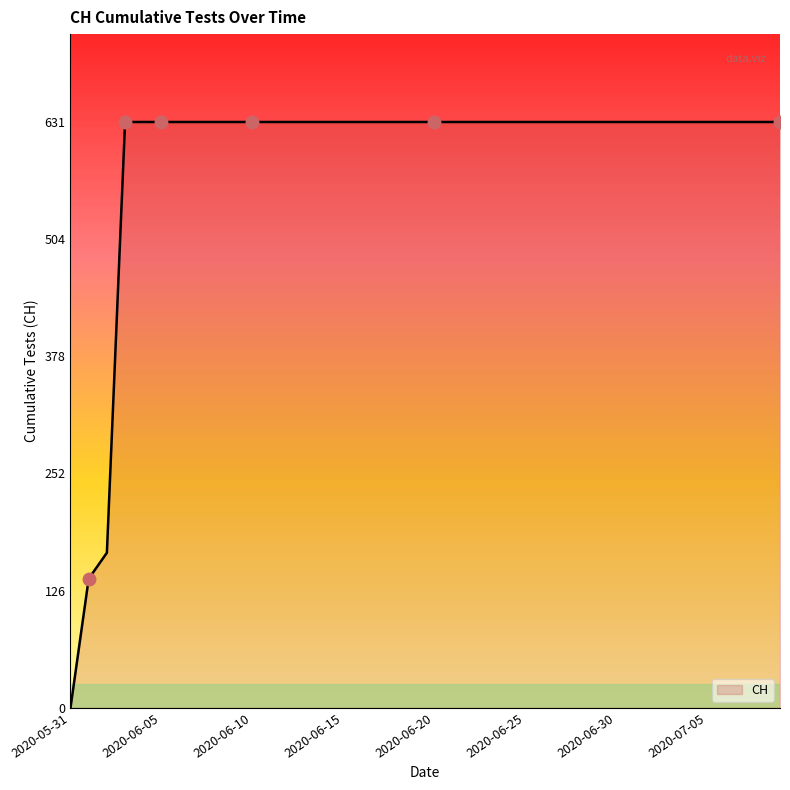

What is the difference between the maximum and minimum values?

631